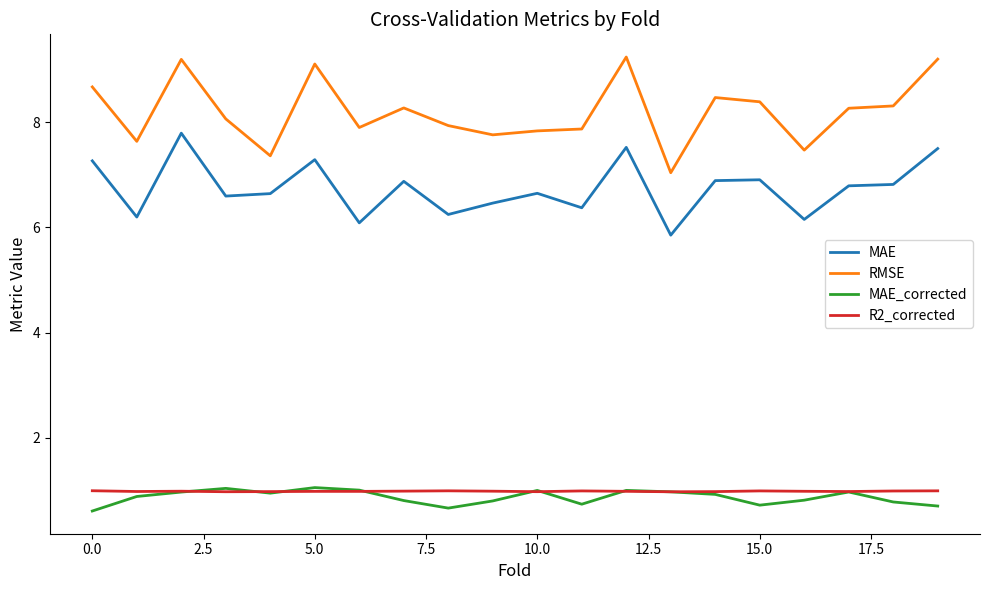

True or false: RMSE and MAE_corrected intersect in this chart.

False